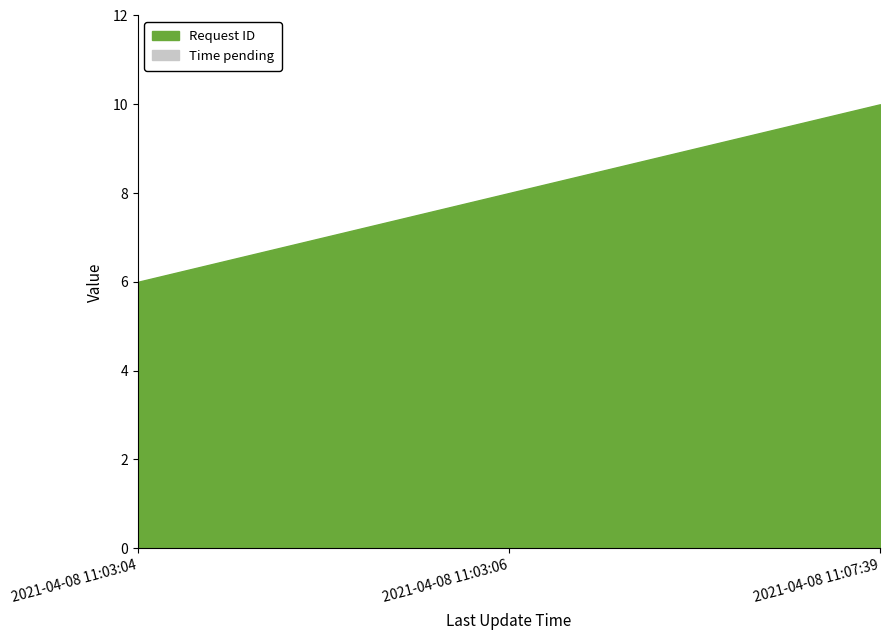

Does the chart have visible grid lines?

No